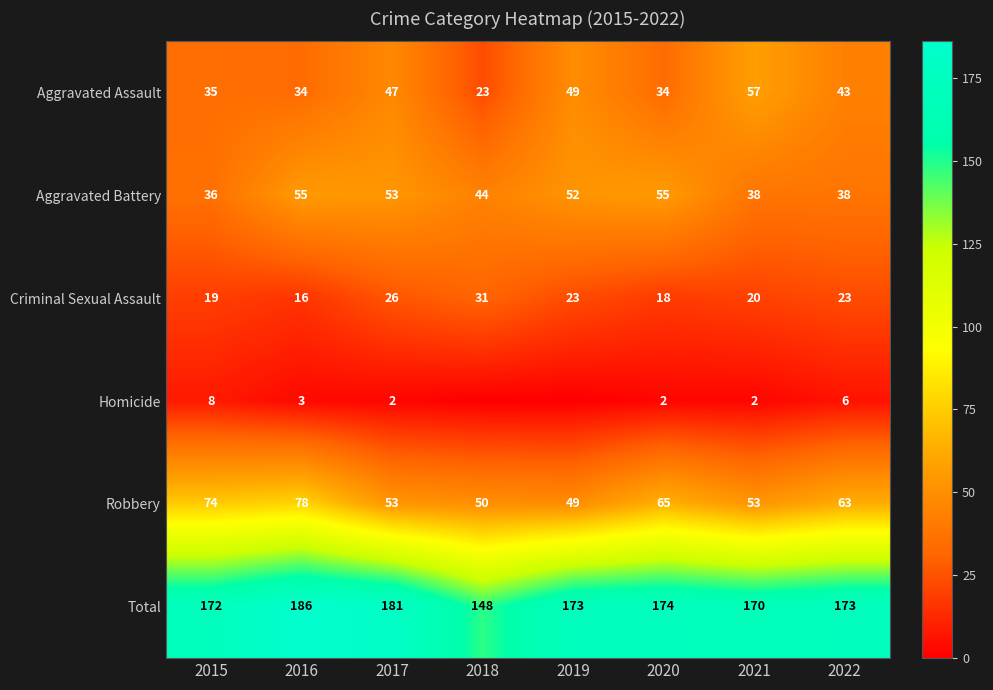

The Total series shows 181 at 2017. True or false?

True